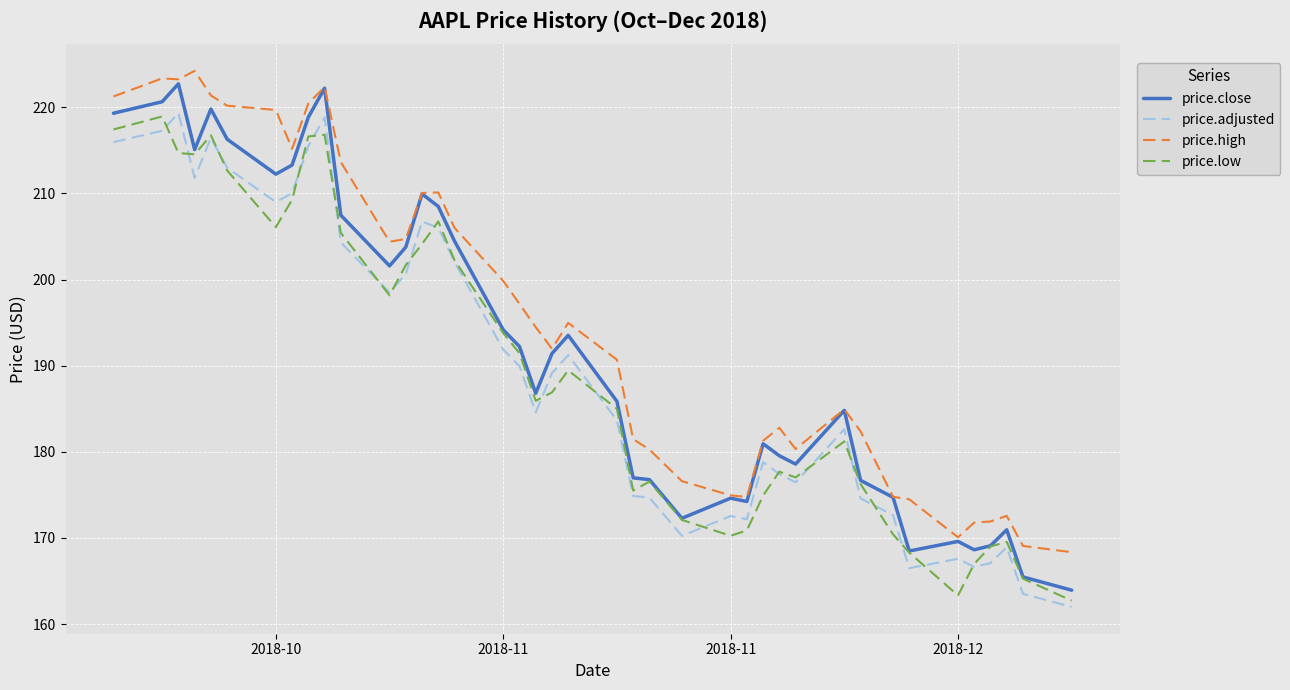

What is the lowest value of the price.low series?

162.7